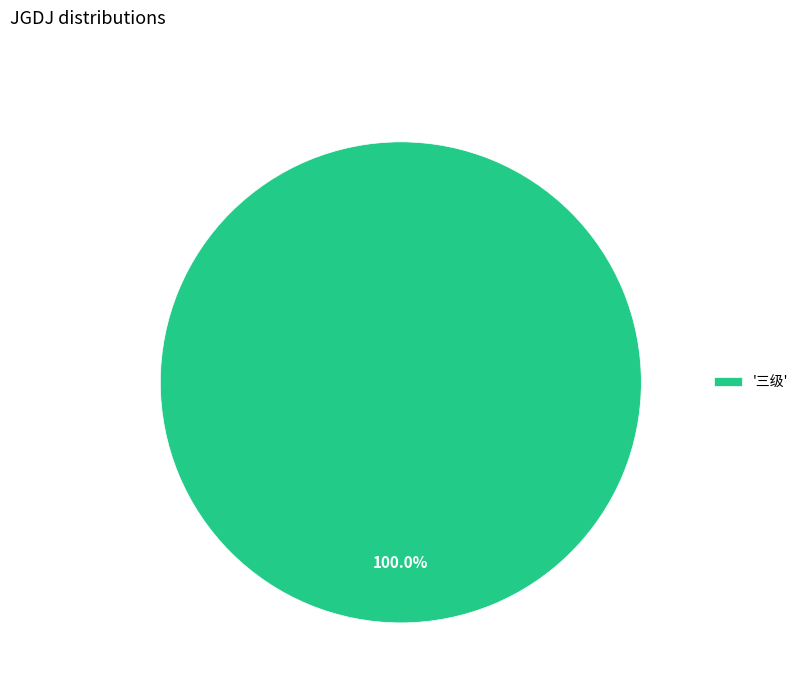

Rank the categories by value from lowest to highest.

'三级'